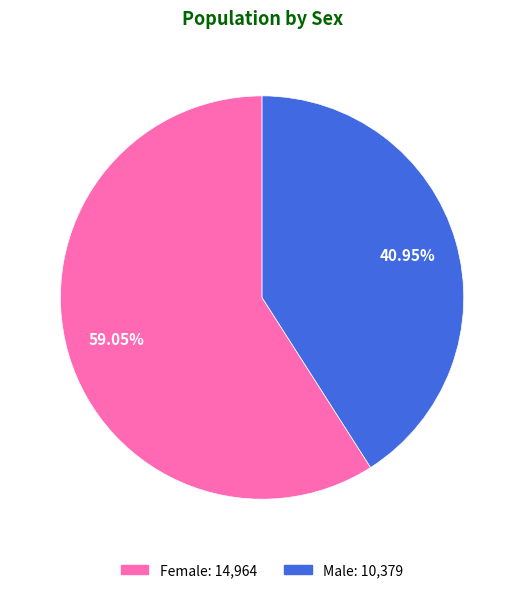

What is the majority slice?

Female